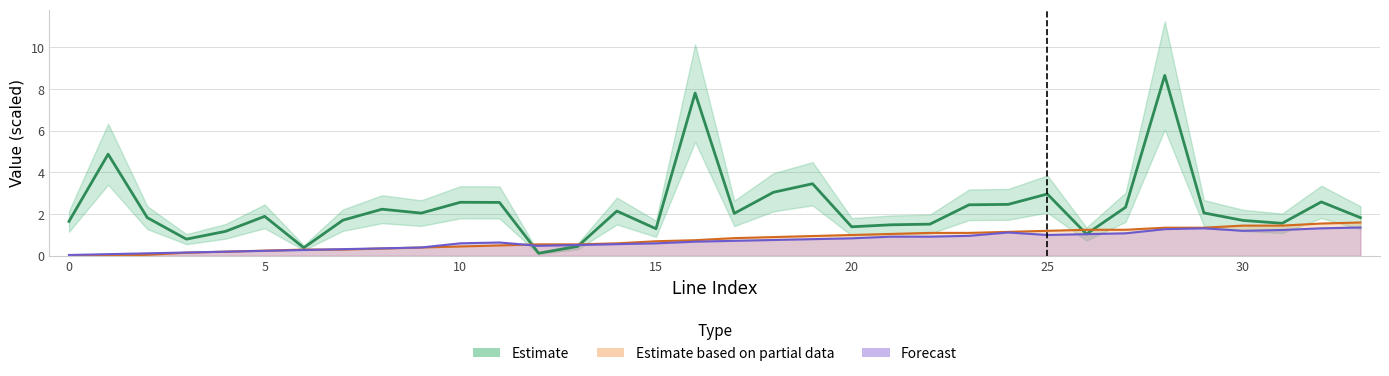

Is it true that to_bus equals 1.3 at 19?

False